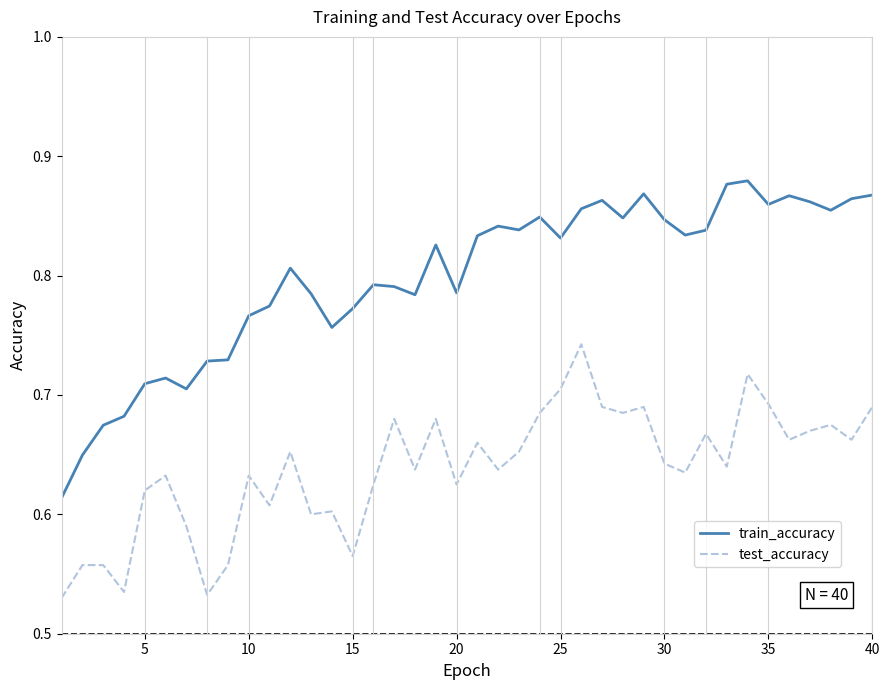

True or false: train_accuracy has more than 1 points higher than both neighbors.

True